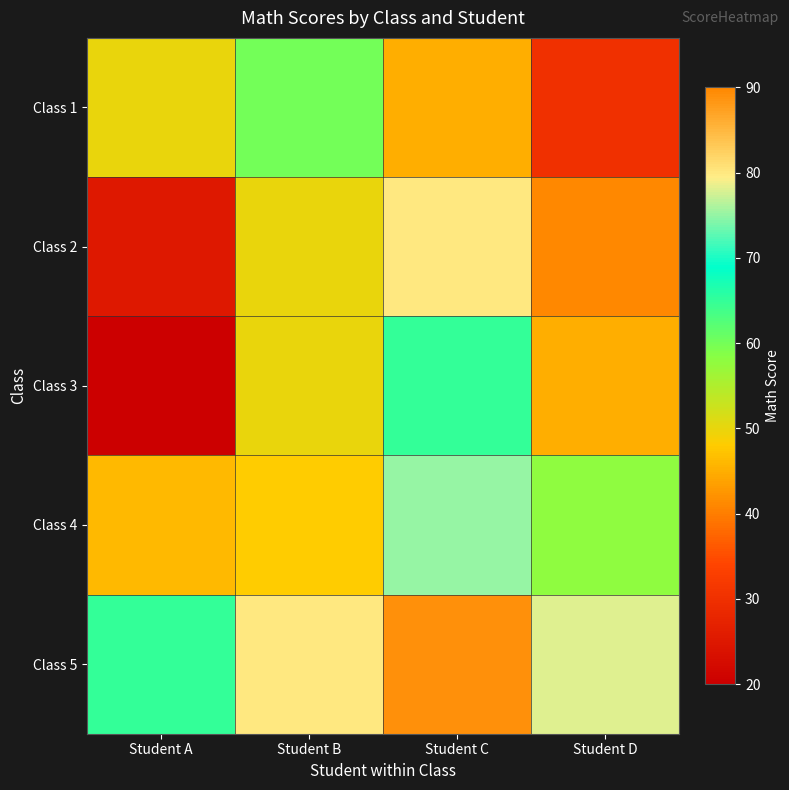

What is the total value across all series at Student D?

301